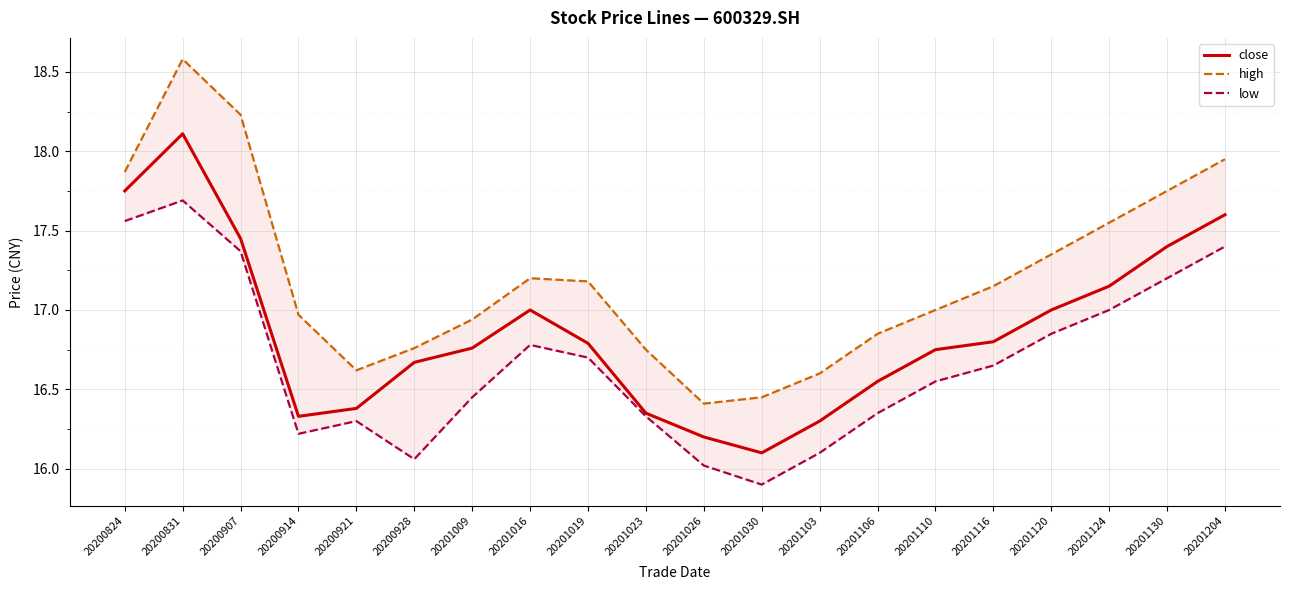

How many data points in low are less than 16?

1